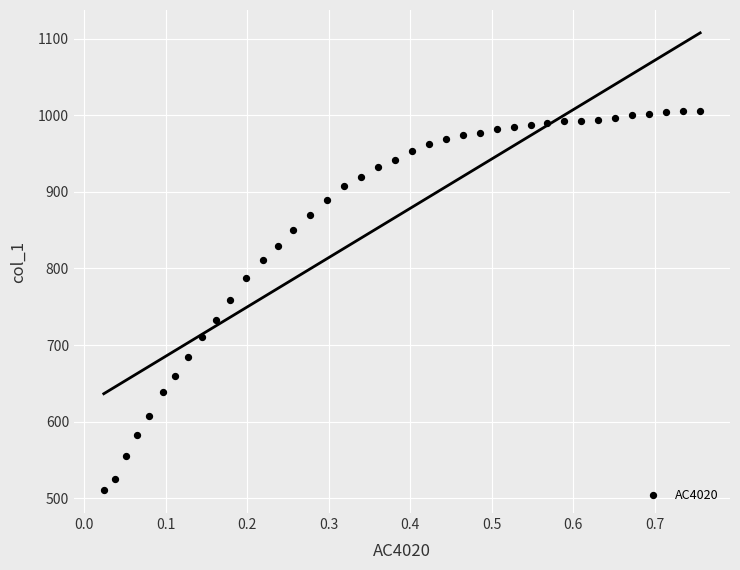

What is the range of Y values (max minus min)?

495.5